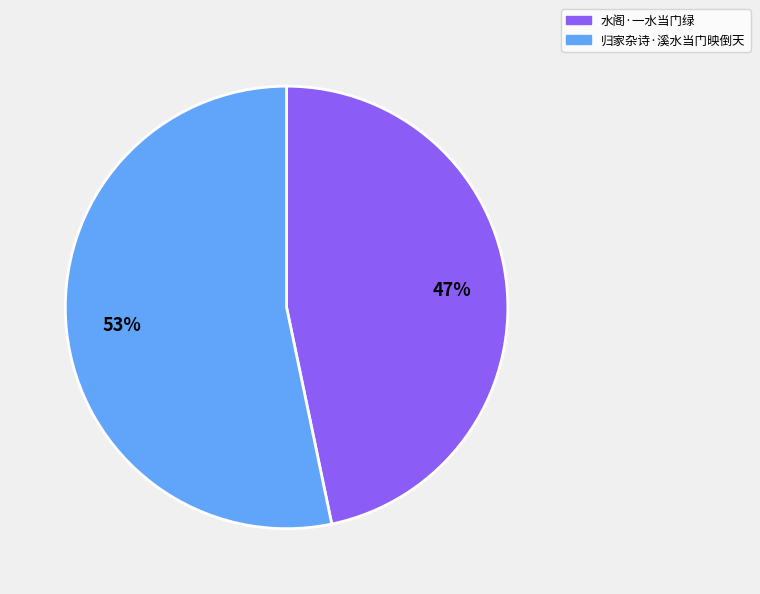

What is the smallest slice in the pie chart?

水阁·一水当门绿